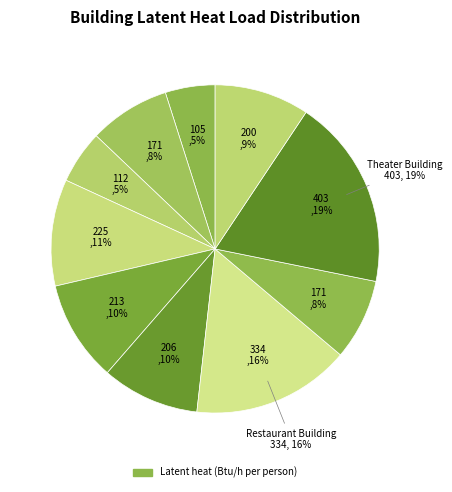

To the nearest percent, what portion does Convention Center Building represent?

5%